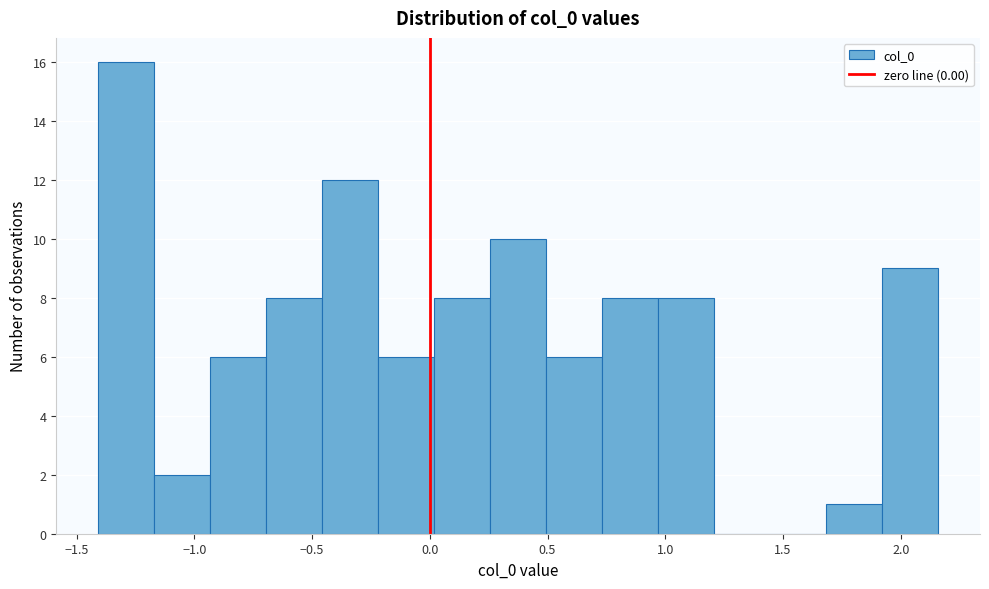

How tall is the bar that spans 0.75 to 0.95 on the x-axis? Neither the bar edges nor the heights are printed on the chart, so give them approximately, as read against the axes.

8